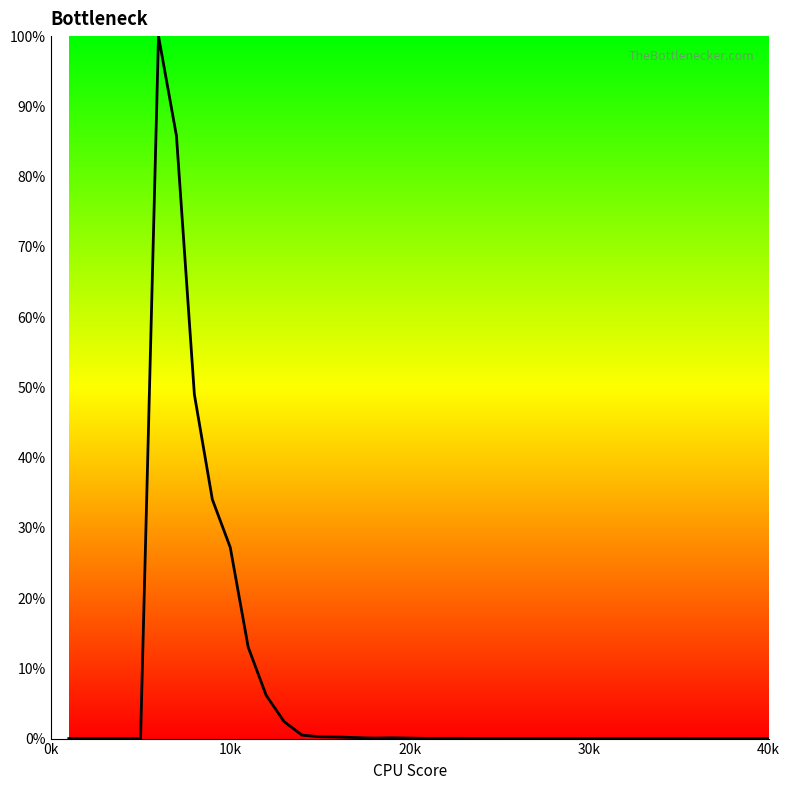

What is the difference between the maximum and minimum values?

100.0